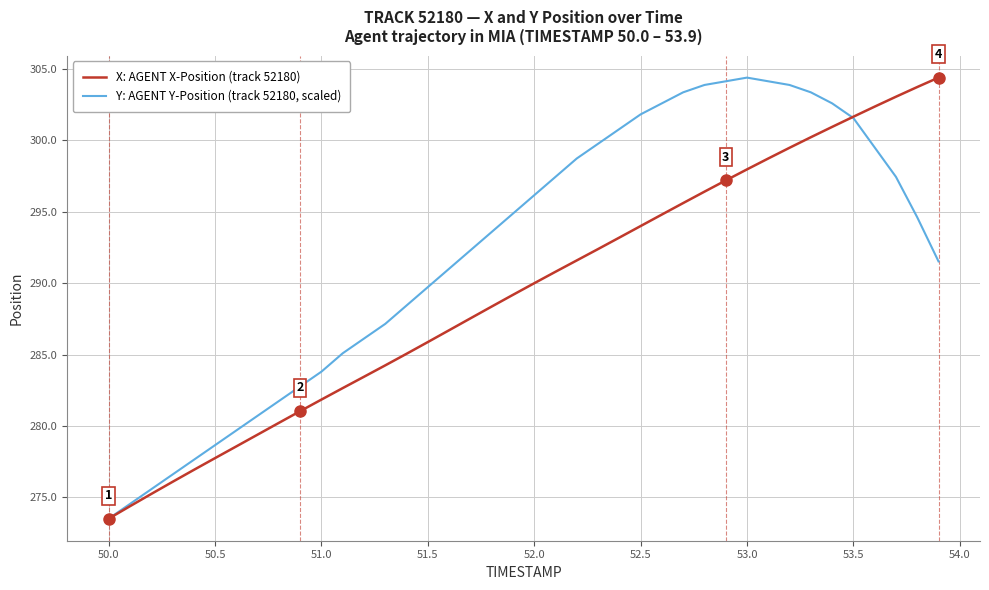

True or false: Y: AGENT Y-Position (track 52180, scaled) and X: AGENT X-Position (track 52180) intersect in this chart.

True